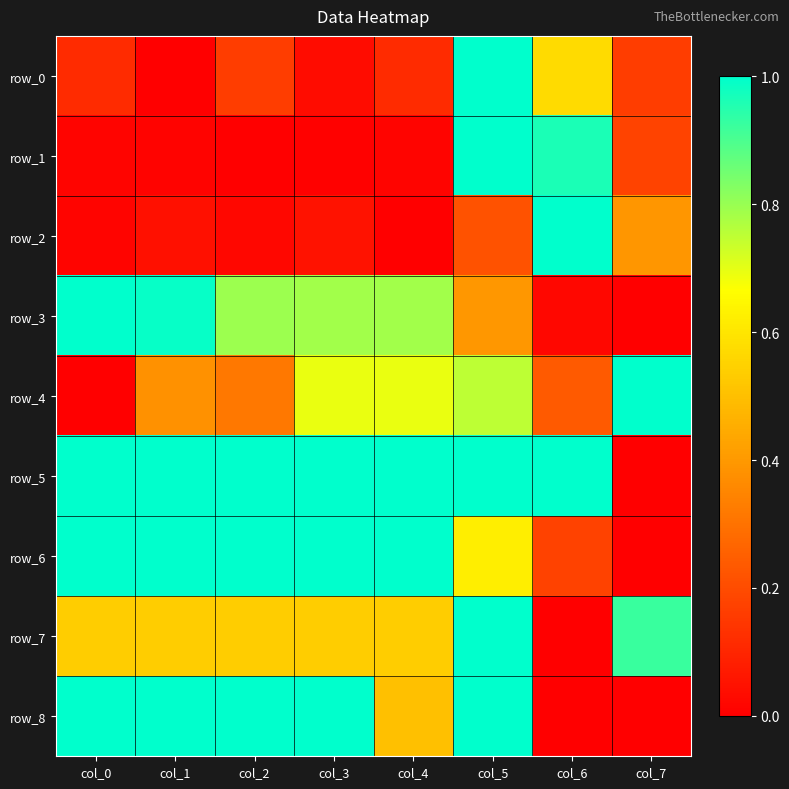

Which series has the largest total across all categories?

row_5